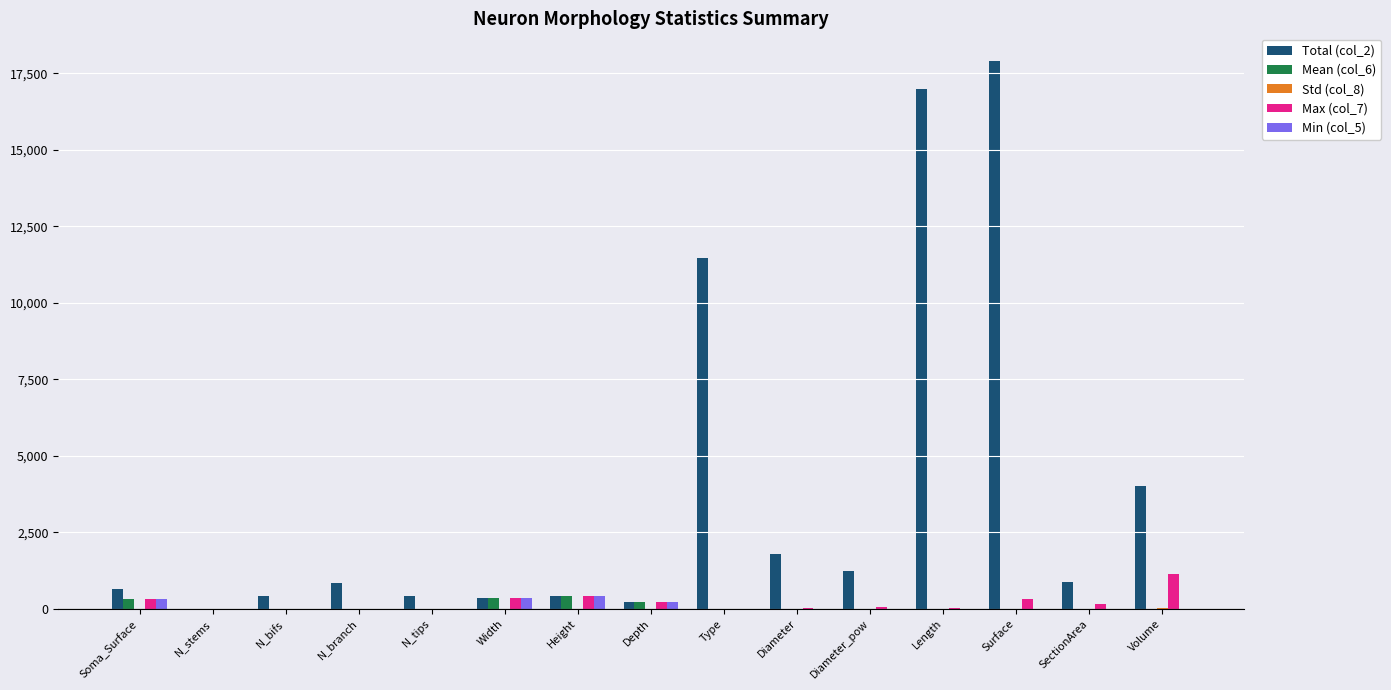

Count the number of categories in the chart.

15